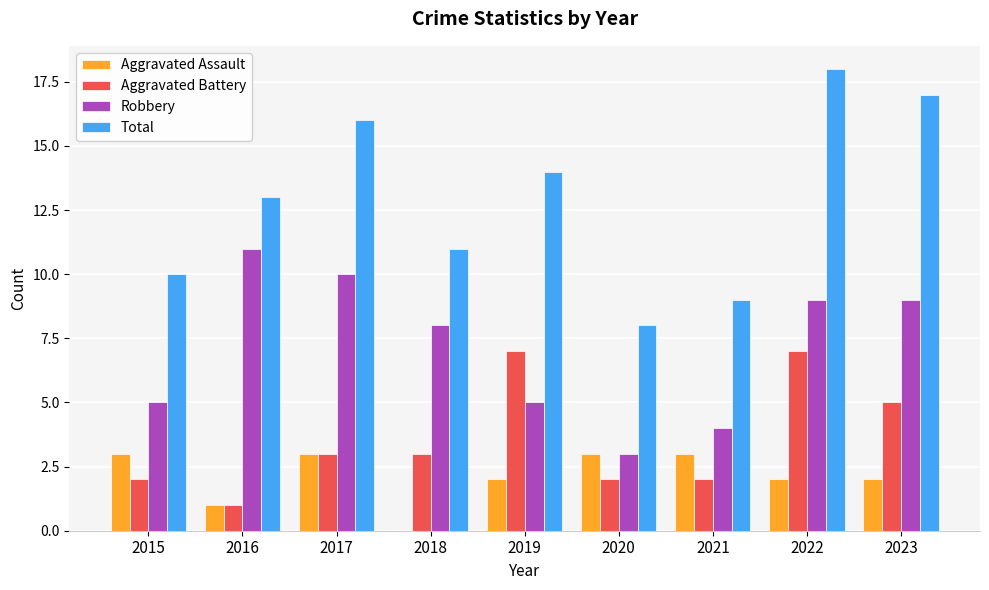

What is the sum of all Total values?

116